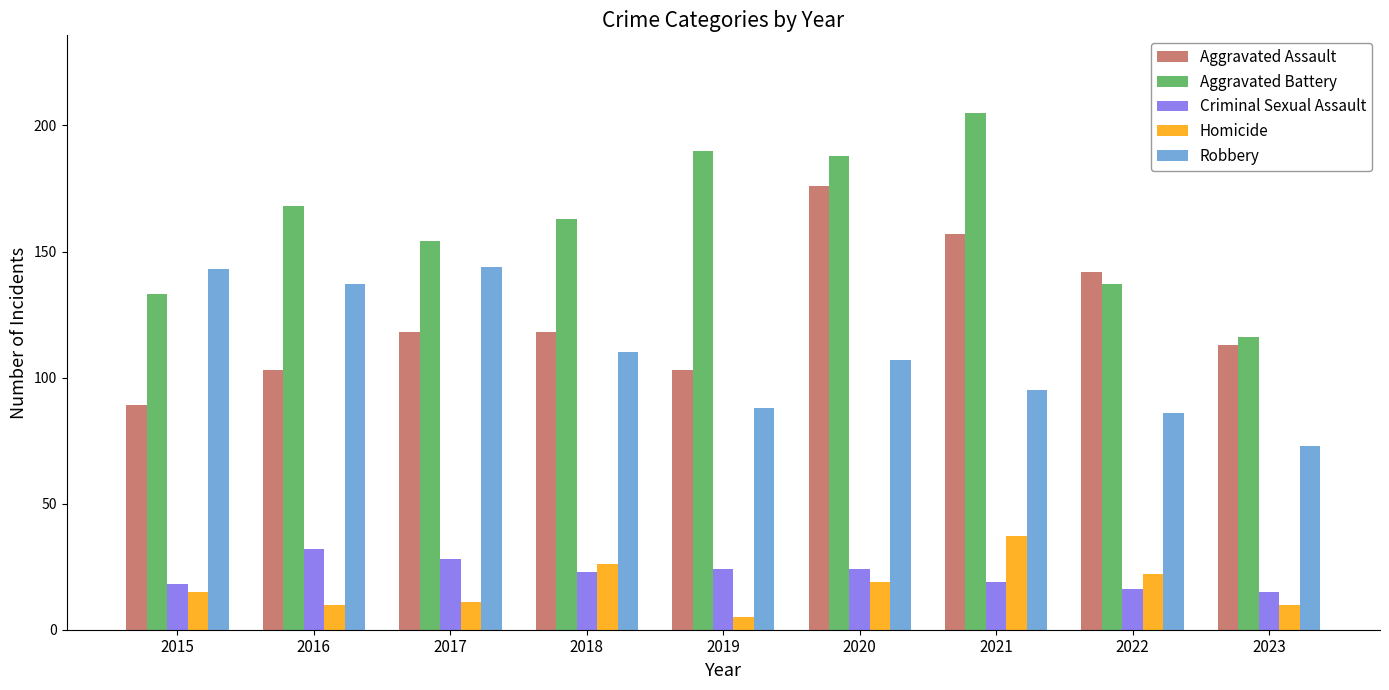

Are the bars horizontal?

No